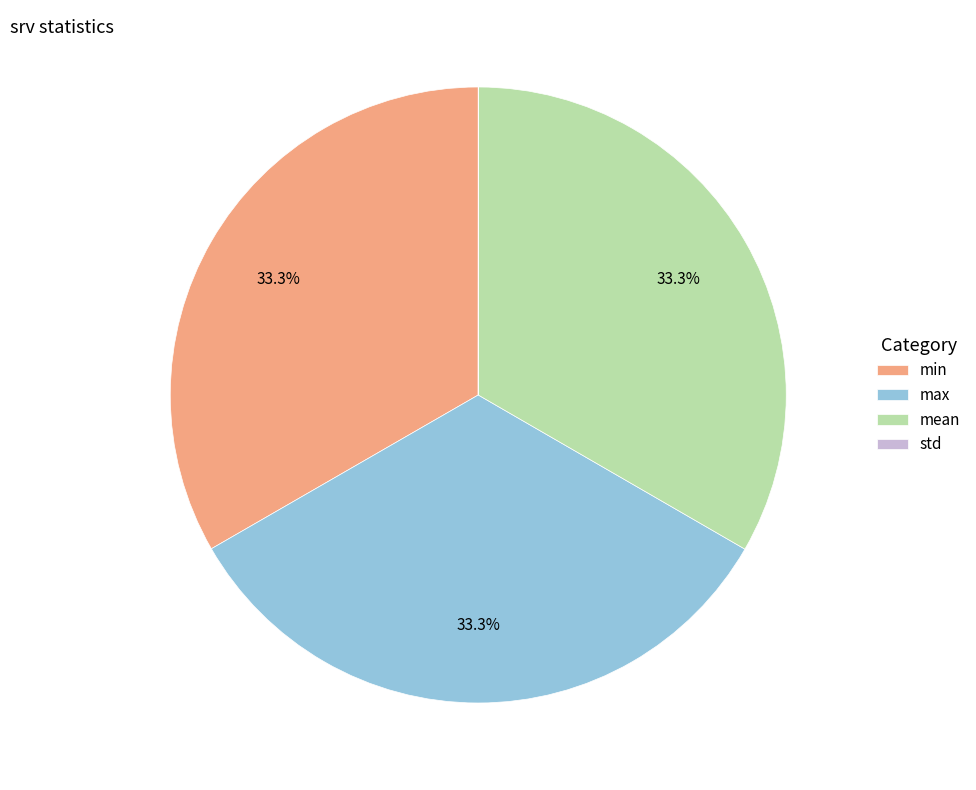

The max slice represents 33% of the pie. True or false?

True